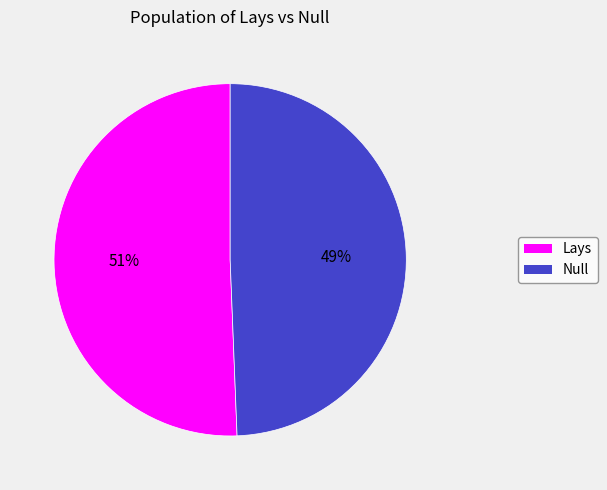

Is the sum of Null and Lays greater than half?

Yes